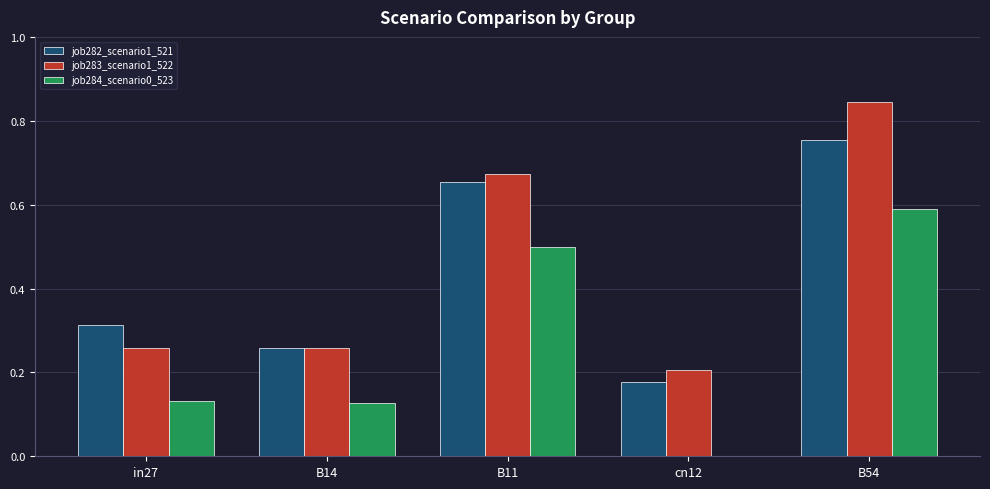

The job284_scenario0_523 series shows 0.0 at B14. True or false?

False